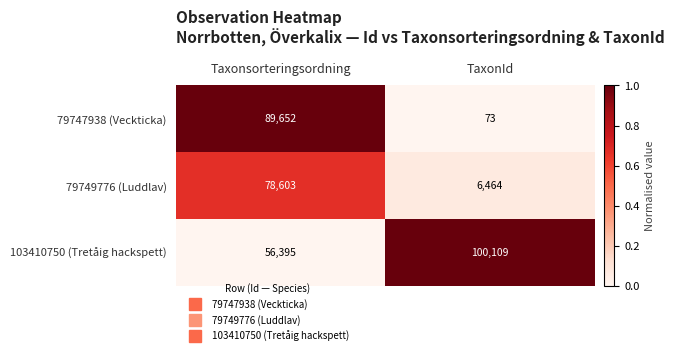

The value of 79747938 (Veckticka) at Taxonsorteringsordning is 89652. True or false?

True